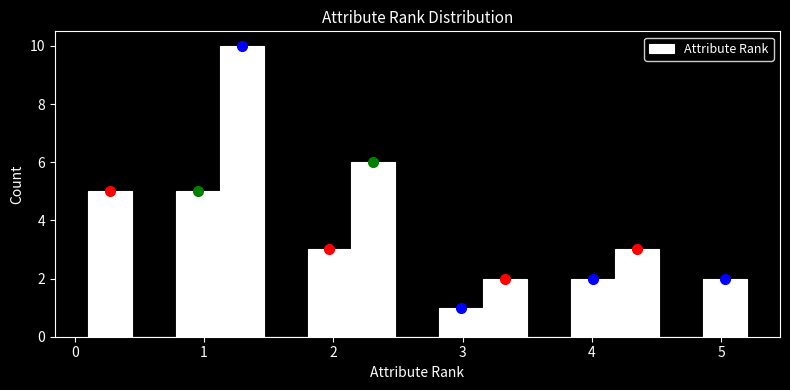

Read against the x-axis, roughly where is the centre of the tallest bar?

1.3